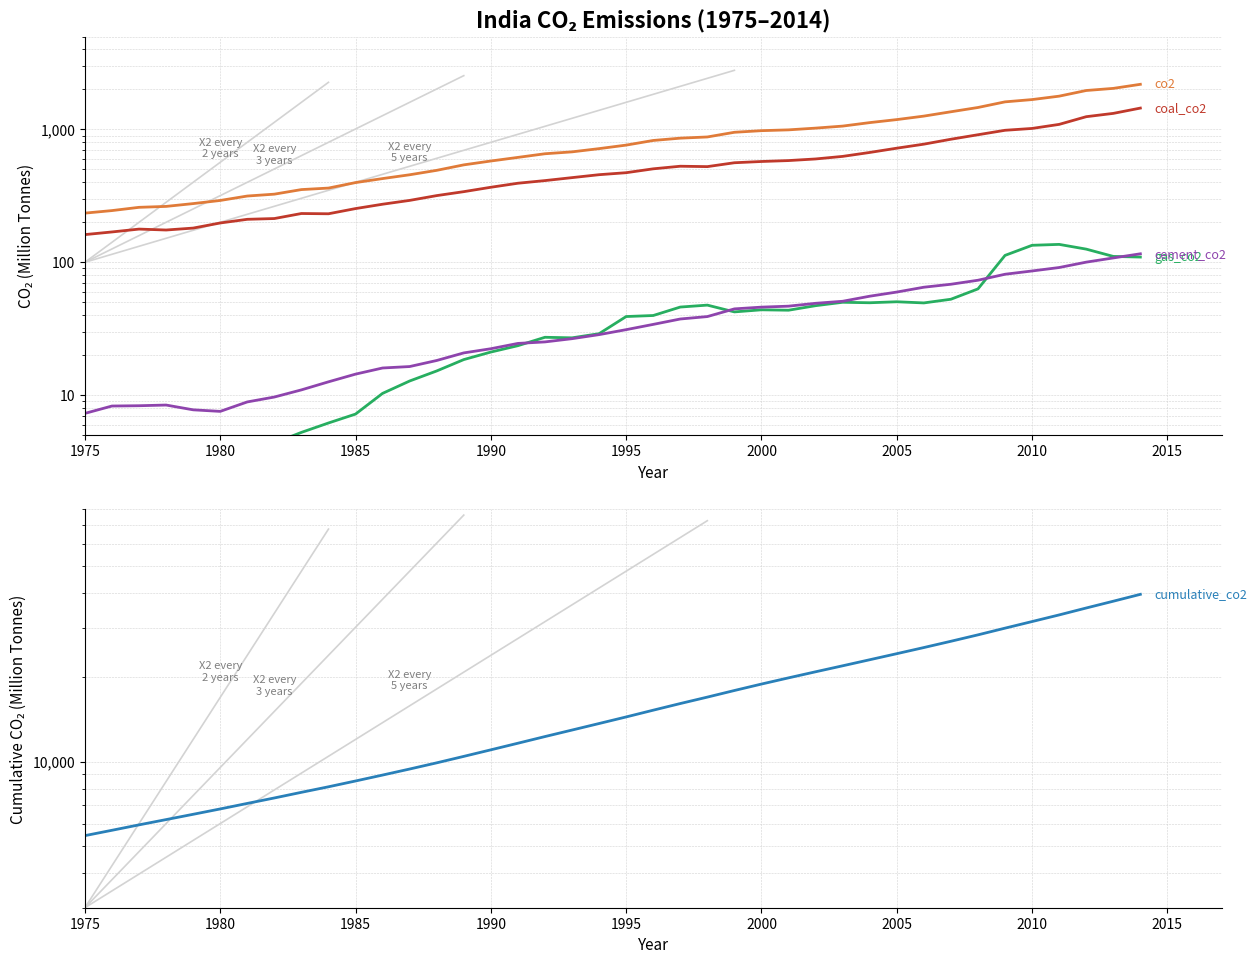

What is the average value of the co2 series?

861.6